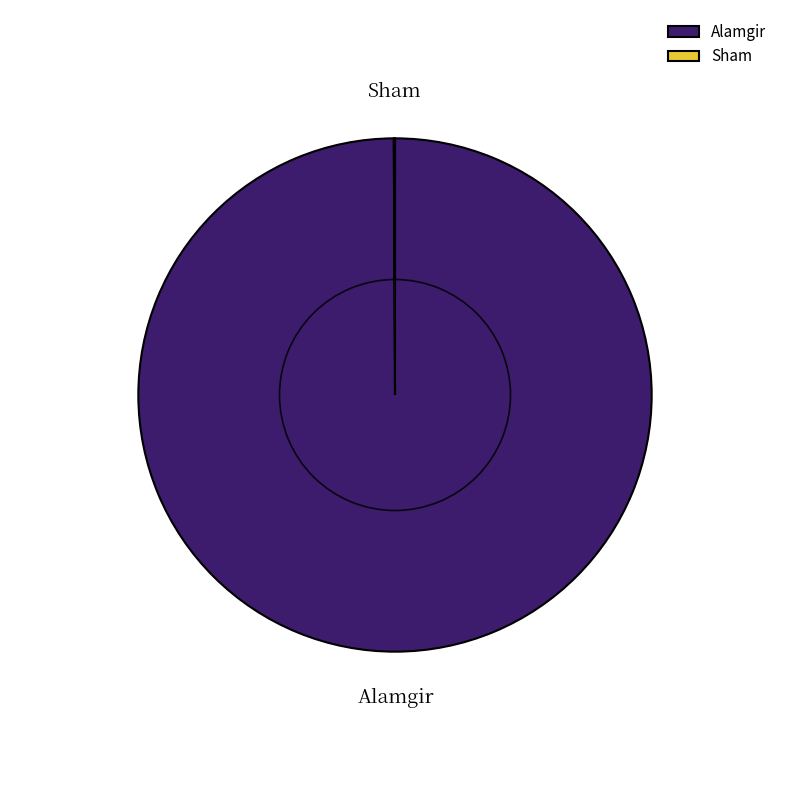

To the nearest percent, what is the combined percentage of Sham and Alamgir?

100%